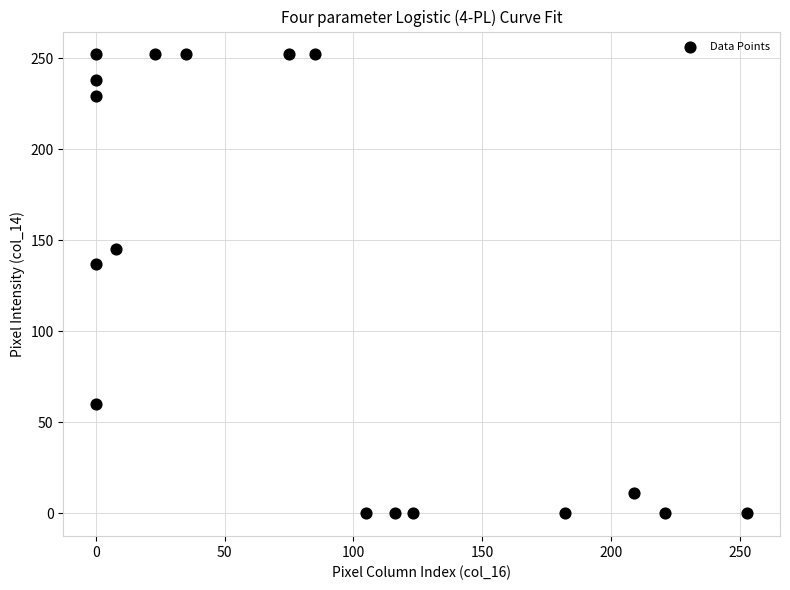

What is the range of X values (max minus min)?

253